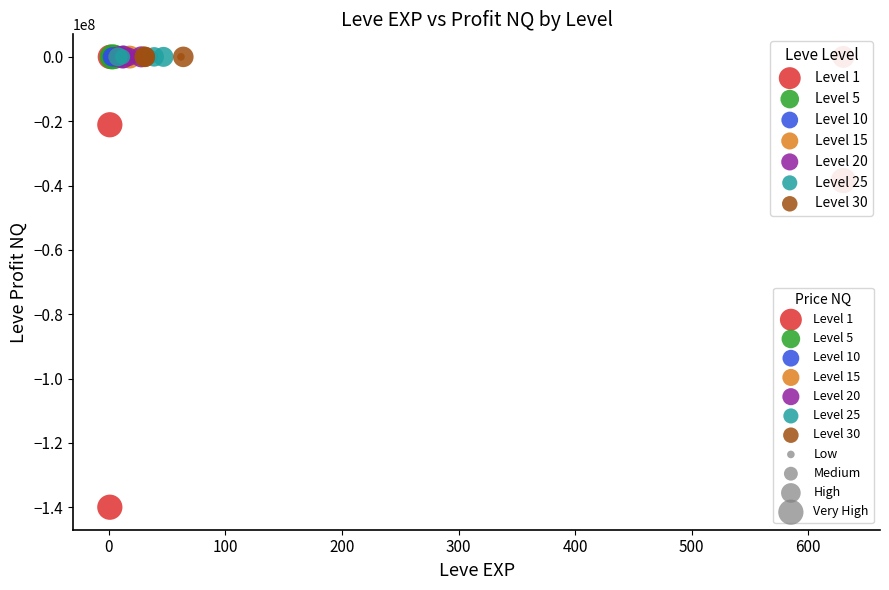

Which series reaches the minimum Y coordinate?

Level 1